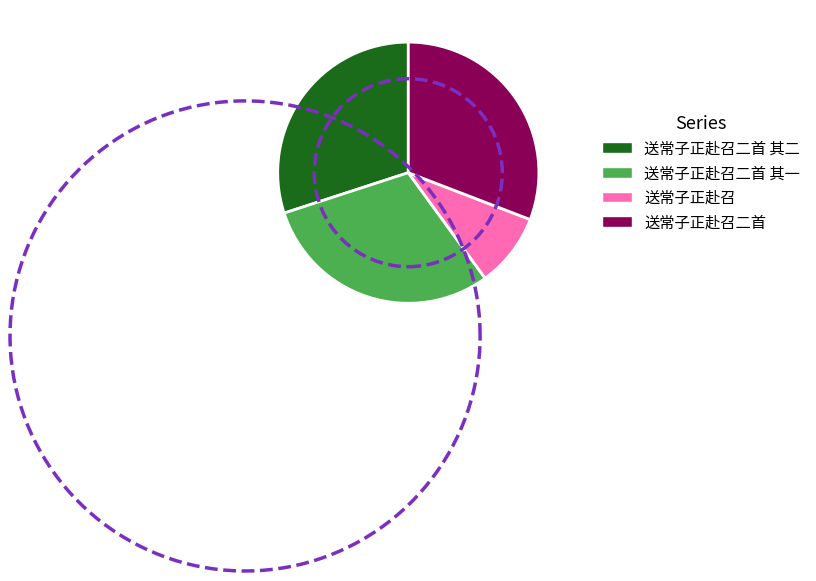

True or false: 送常子正赴召二首 其二 accounts for 30% of the total.

True